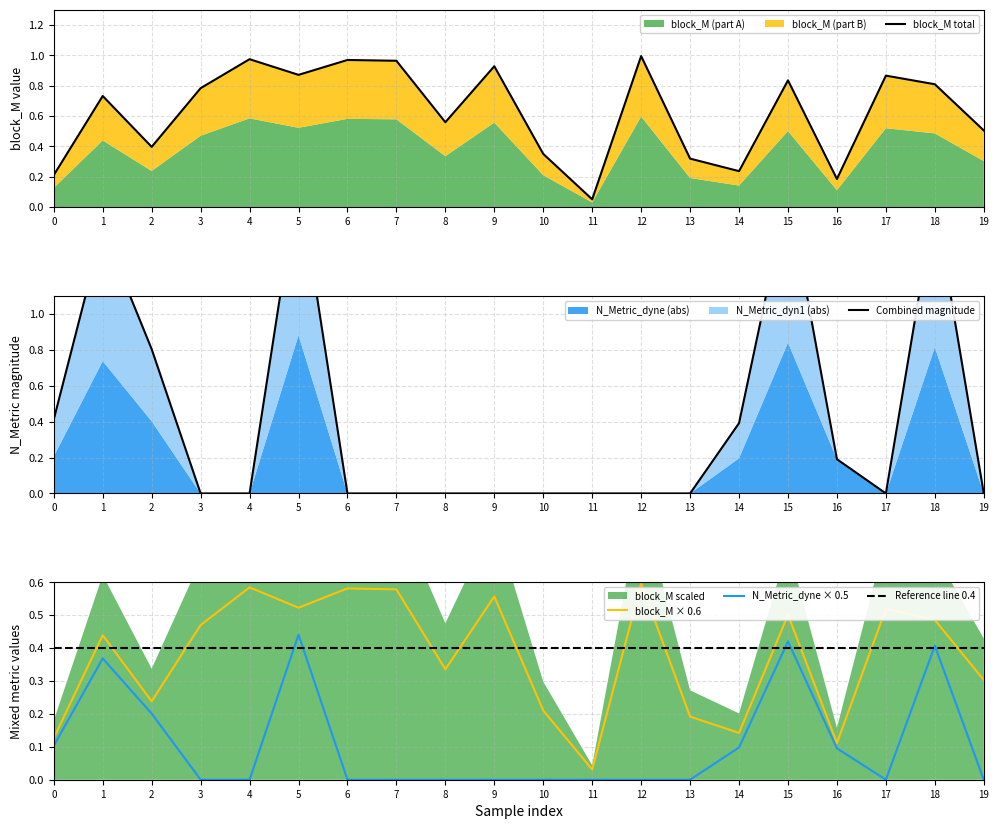

Is it true that block_M × 0.6 equals 0.2 at 7?

False